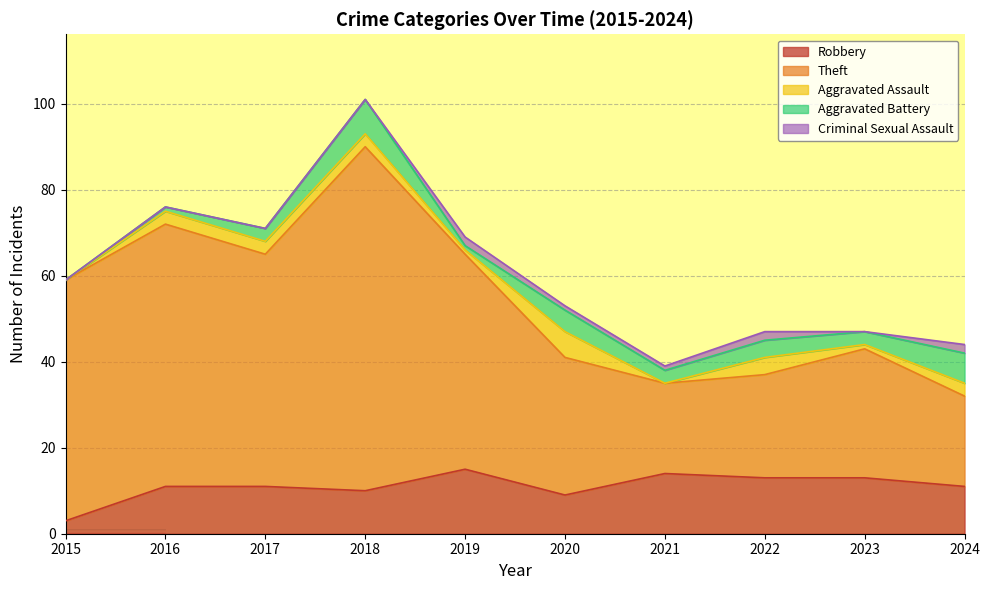

What are all the series names shown in the legend?

Robbery, Theft, Aggravated Assault, Aggravated Battery, Criminal Sexual Assault